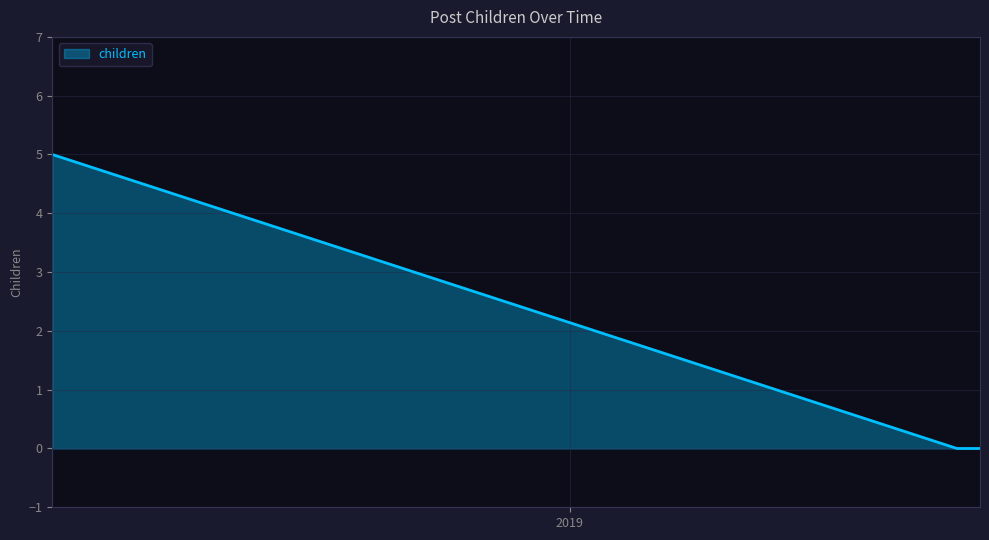

How many series are shown in this chart?

1